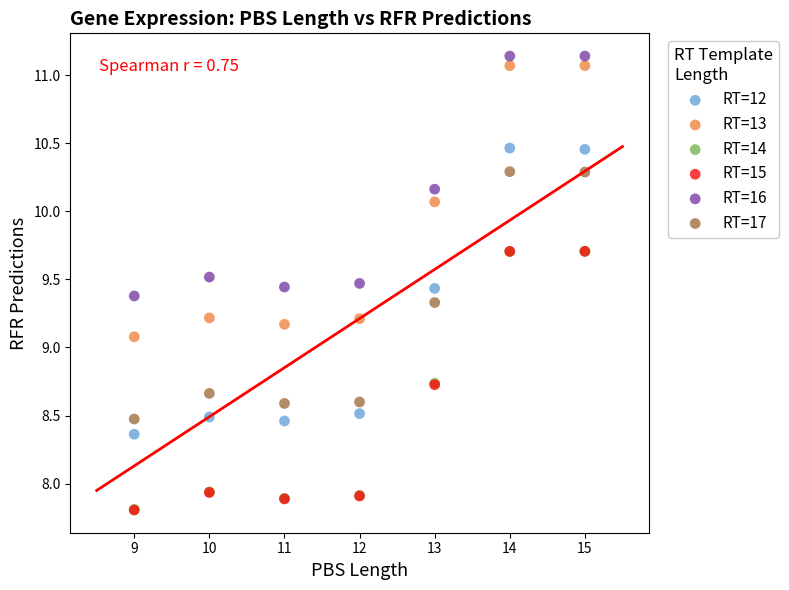

What are all the series names shown in the legend?

RT=12, RT=13, RT=14, RT=15, RT=16, RT=17